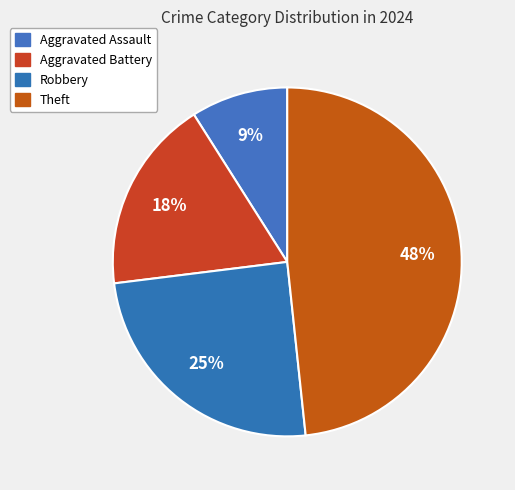

True or false: Aggravated Battery accounts for 31% of the total.

False